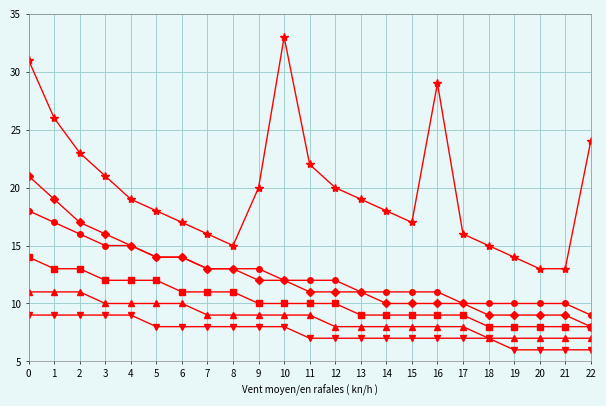

Does the chart have visible grid lines?

Yes